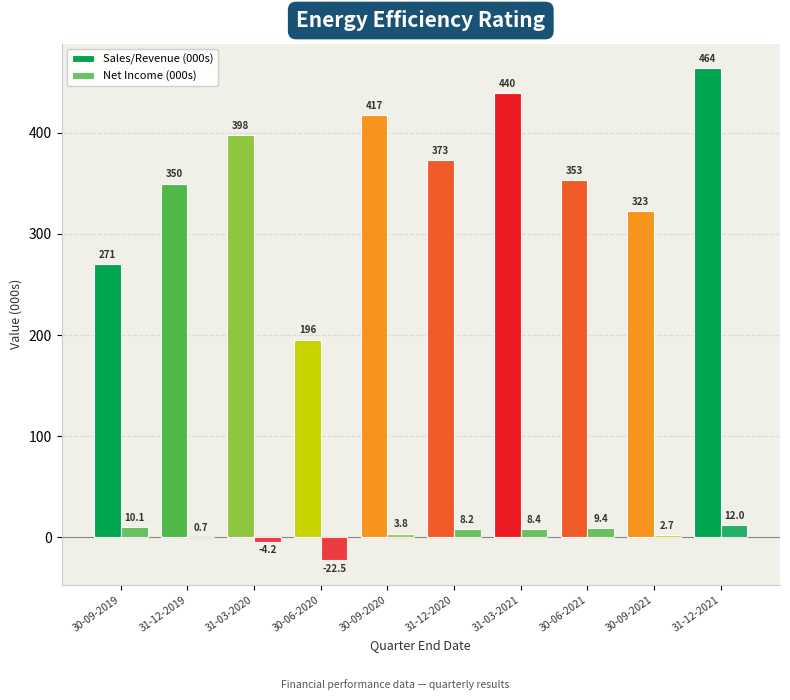

How many data points does each series have?

10